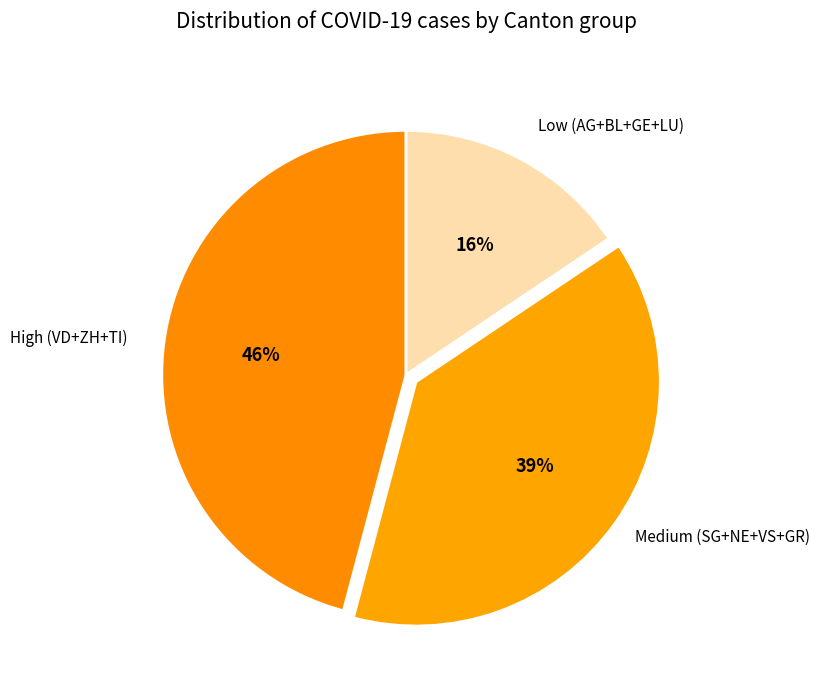

Count the number of slices in the pie.

3